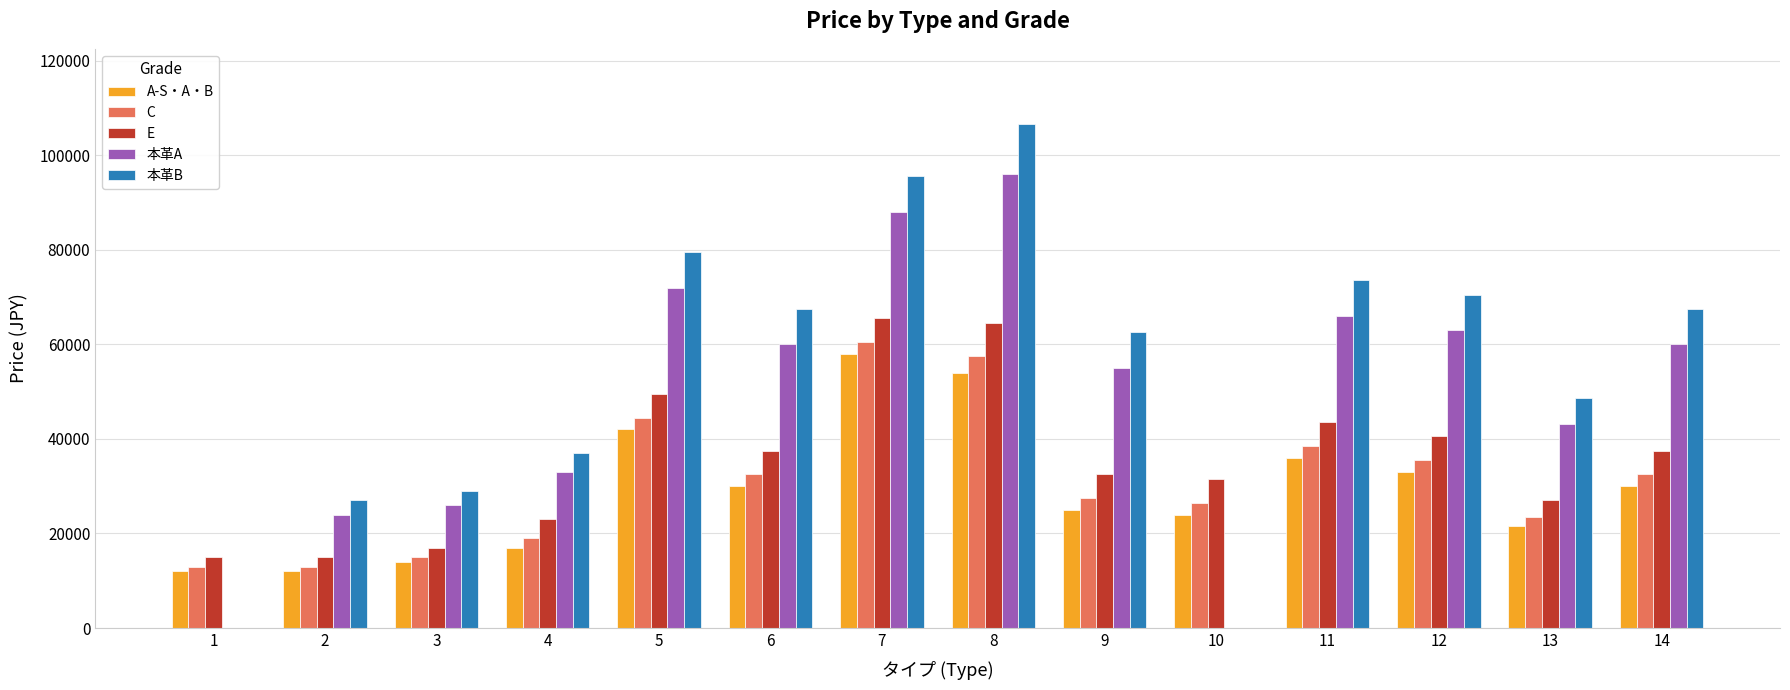

Is the value of C at 9 greater than the value of 本革B at 6?

No